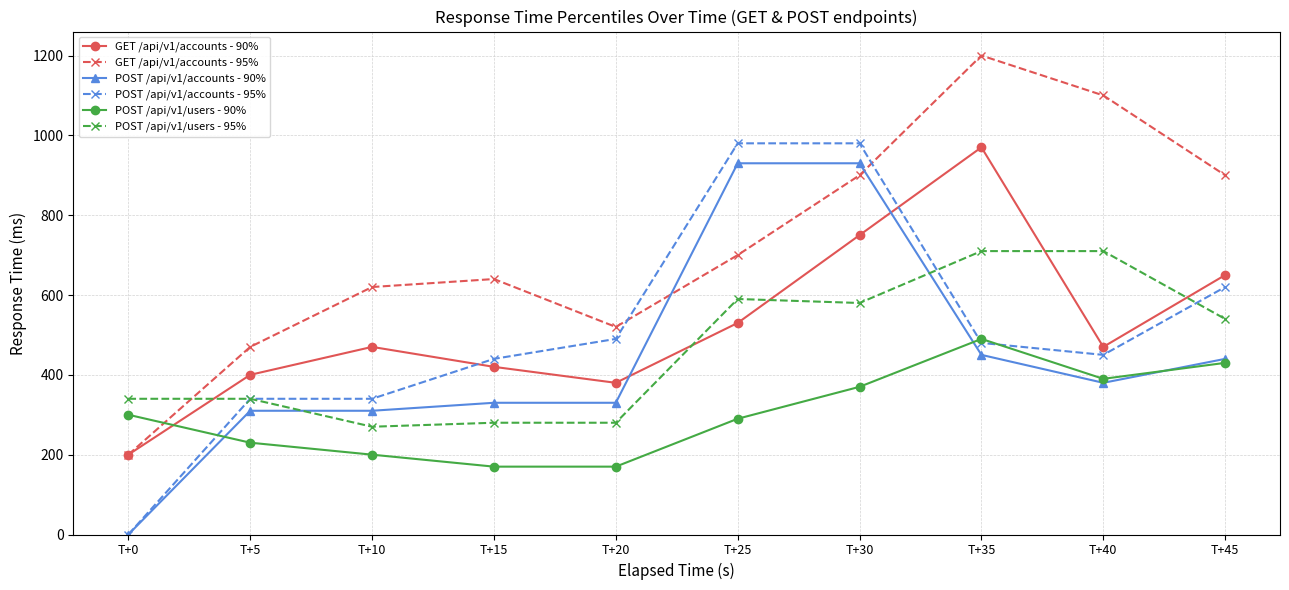

How many lines are shown in the chart?

6